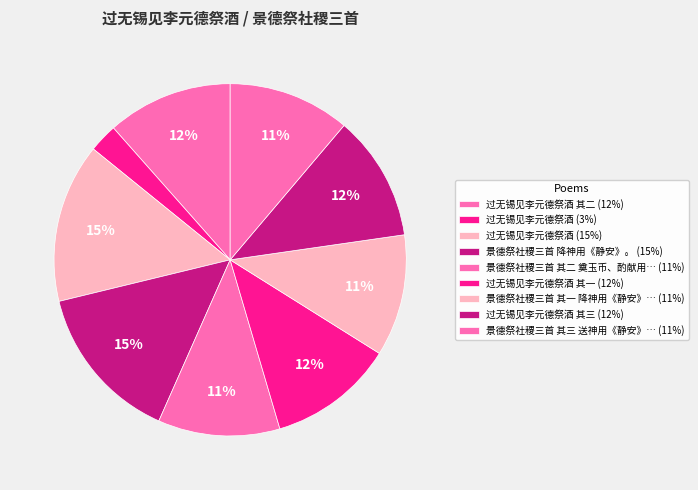

How many segments does this pie chart have?

9